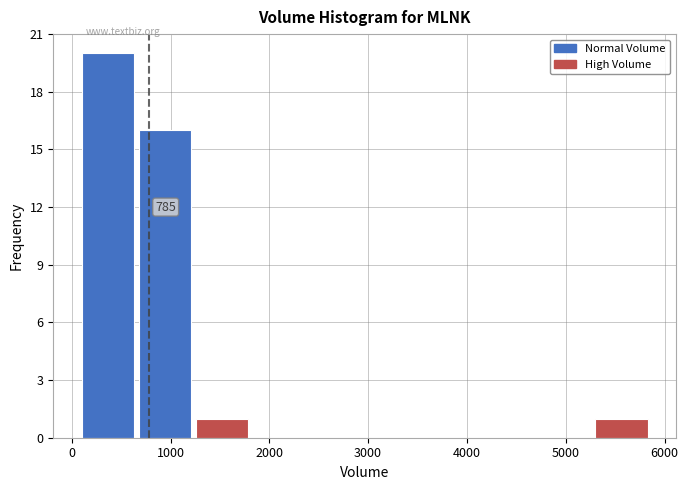

Over which range of the x-axis is the bar tallest?

100 to 700